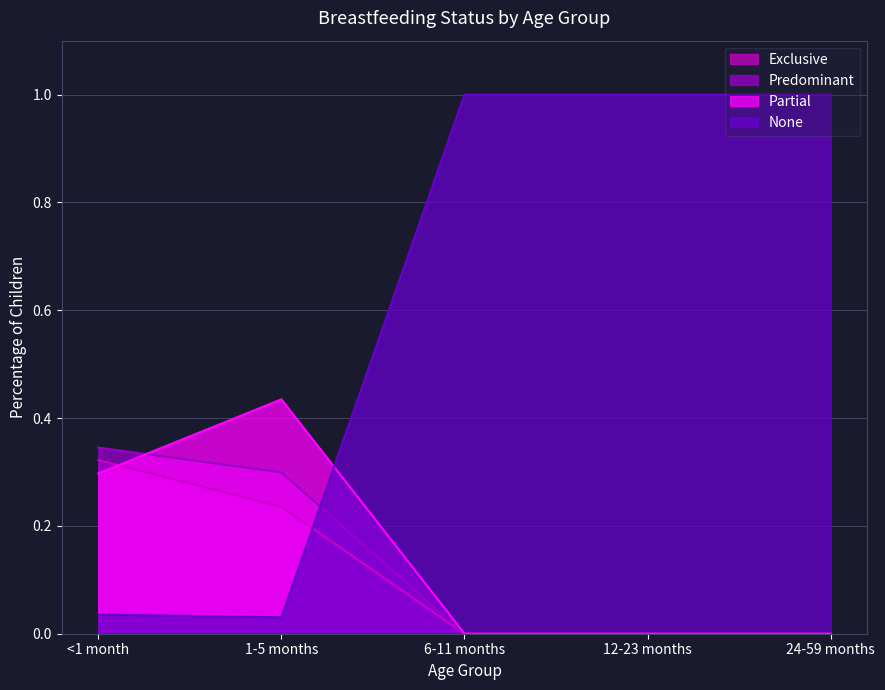

True or false: Exclusive has more than 1 interior local peaks.

False